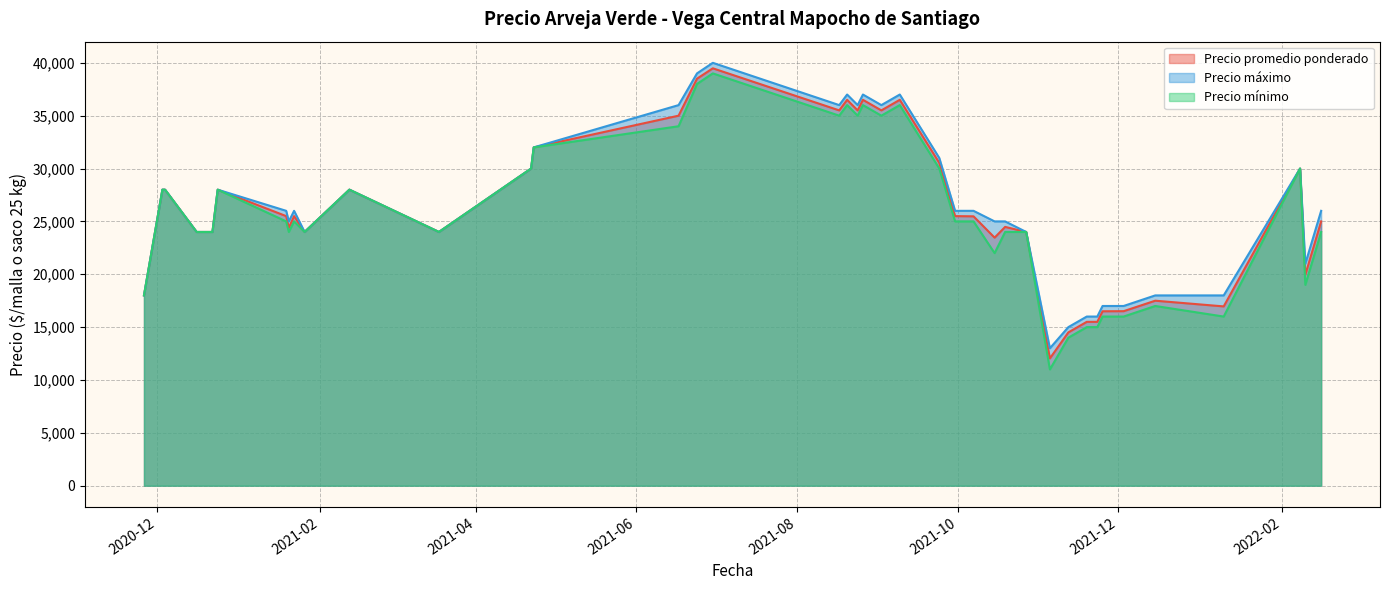

At how many categories does at least one series exceed 25528?

22